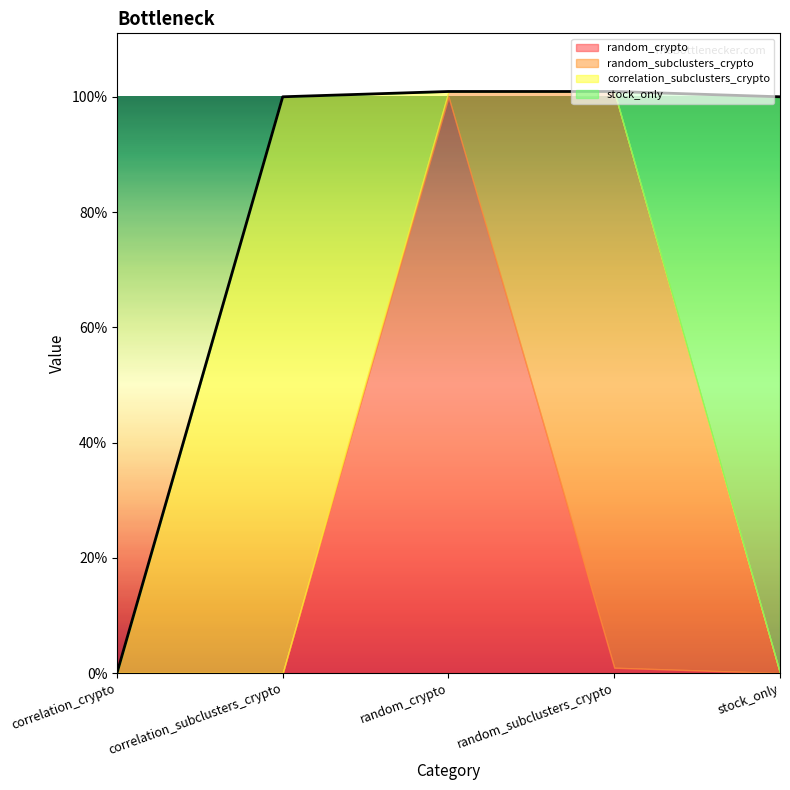

Between which two adjacent categories do random_crypto and correlation_subclusters_crypto first intersect?

correlation_subclusters_crypto and random_crypto